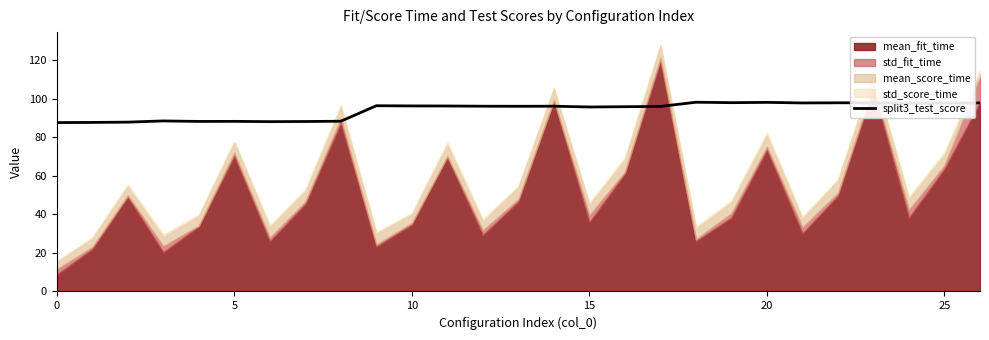

What is the minimum value for split3_test_score?

87.6